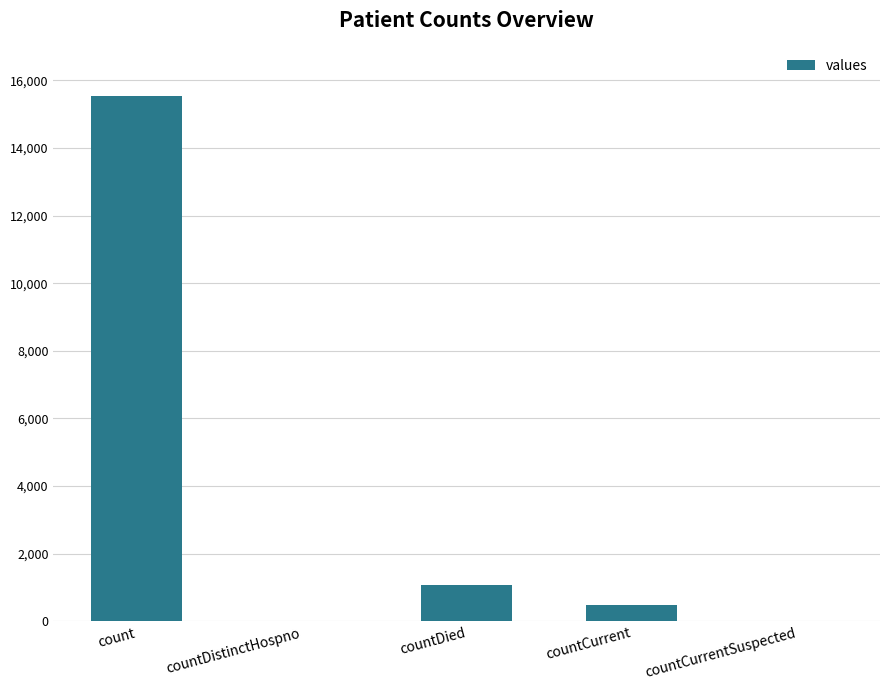

At which label is the value closest to 7766?

countDied